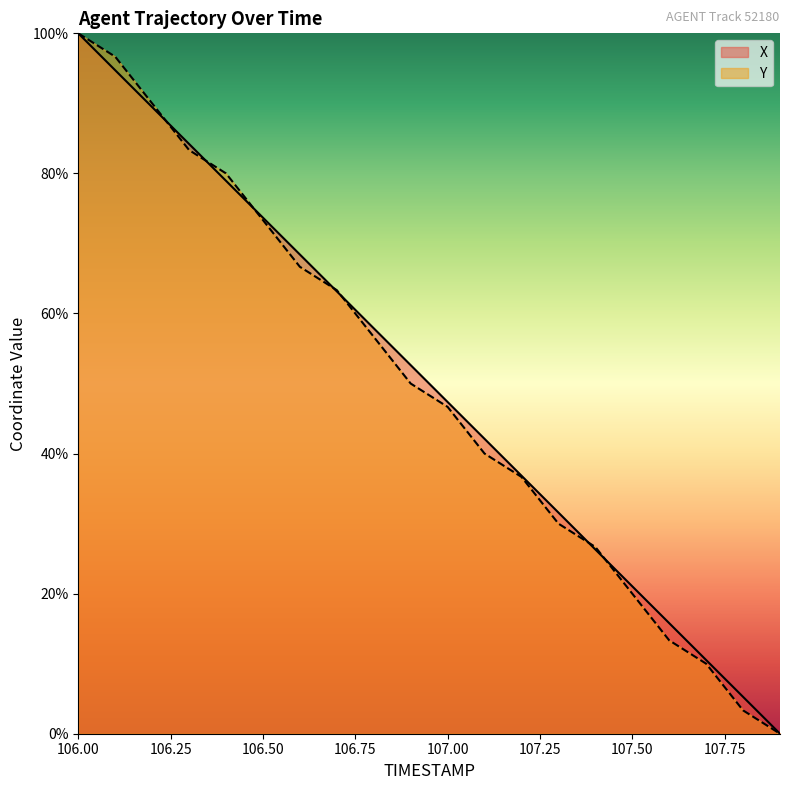

Is it true that Y equals 100.0 at 106.00?

True